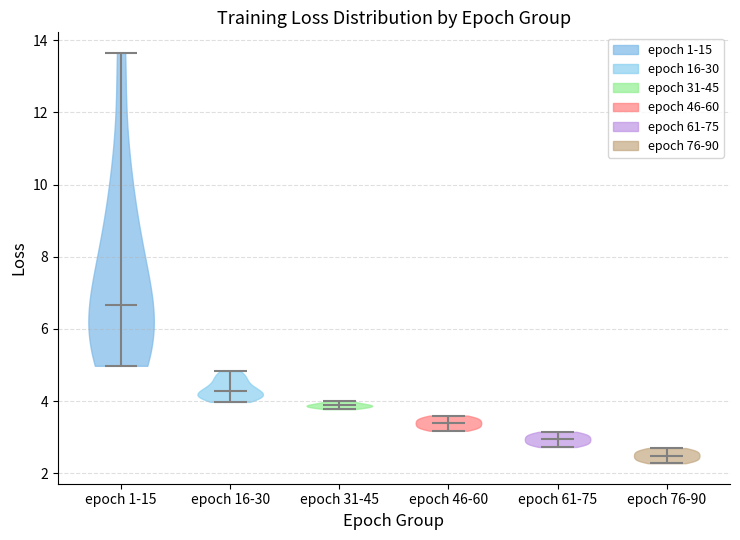

Which violin has the lowest median line?

epoch 76-90